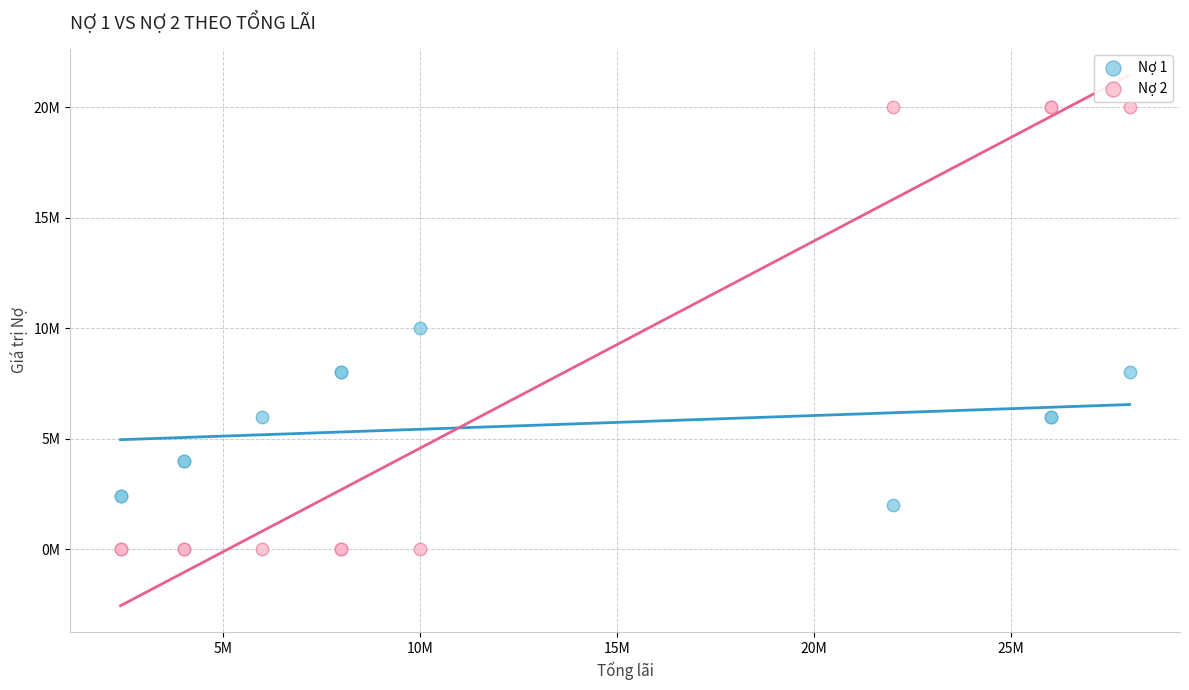

What are all the series names shown in the legend?

Nợ 1, Nợ 2